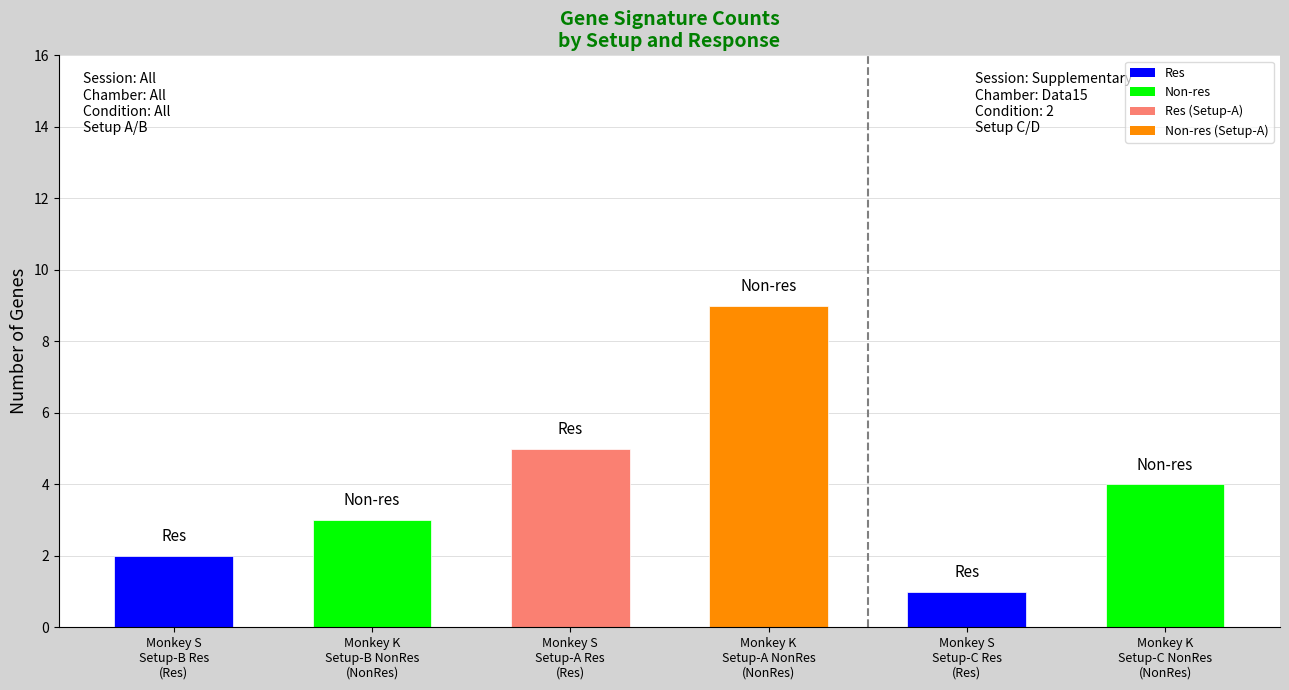

Are the bars grouped side by side (vs. stacked)?

Yes